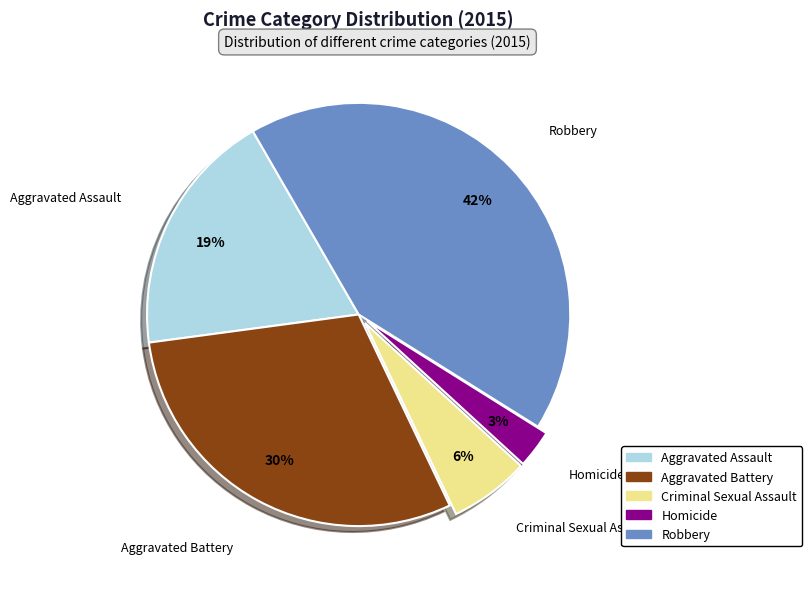

To the nearest percent, what is the combined percentage of Aggravated Battery and Homicide?

33%